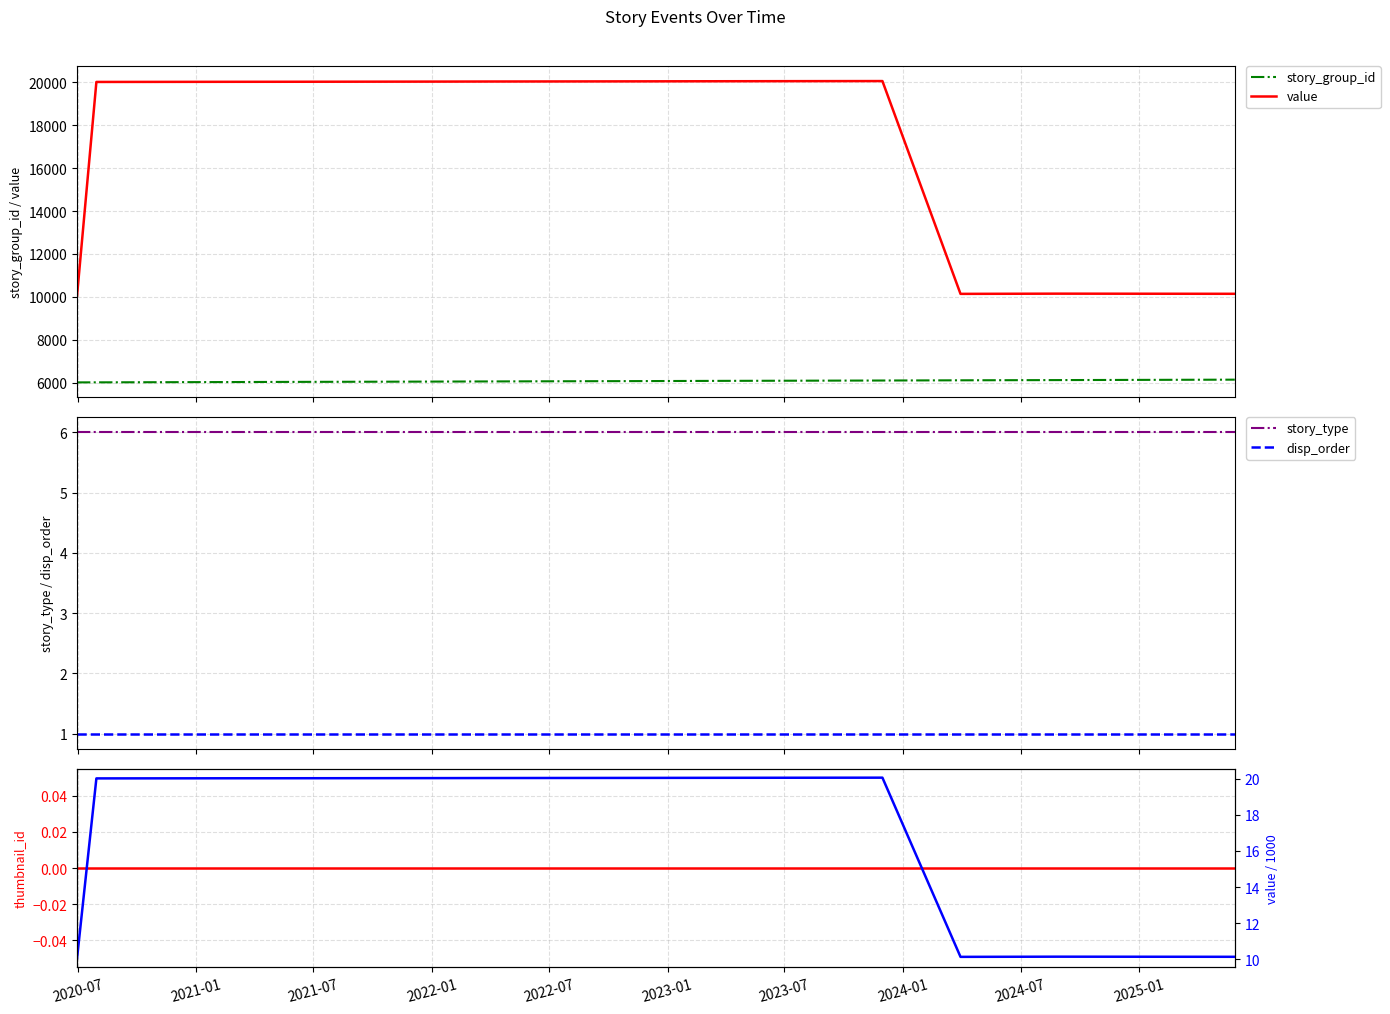

Reading left to right, what are all the values shown in this chart?

story_group_id: 6017.0	6019.0	6023.0	6025.0	6027.0	6029.0	6033.0	6038.0	6040.0	6042.0	6044.0	6048.0	6050.0	6052.0	6054.0	6056.0	6061.0	6066.0	6068.0	6076.0	6078.0	6088.0	6090.0	6094.0	6100.0	6102.0	6104.0	6114.0	6124.0	6144.0
value: 10053.0	20015.0	20017.0	20018.0	20019.0	20020.0	20022.0	20023.0	20024.0	20025.0	20026.0	20028.0	20029.0	20030.0	20031.0	20032.0	20035.0	20037.0	20038.0	20042.0	20043.0	20048.0	20049.0	20051.0	20054.0	20055.0	20056.0	10141.0	10151.0	10144.0
story_type: 6.0	6.0	6.0	6.0	6.0	6.0	6.0	6.0	6.0	6.0	6.0	6.0	6.0	6.0	6.0	6.0	6.0	6.0	6.0	6.0	6.0	6.0	6.0	6.0	6.0	6.0	6.0	6.0	6.0	6.0
disp_order: 1.0	1.0	1.0	1.0	1.0	1.0	1.0	1.0	1.0	1.0	1.0	1.0	1.0	1.0	1.0	1.0	1.0	1.0	1.0	1.0	1.0	1.0	1.0	1.0	1.0	1.0	1.0	1.0	1.0	1.0
thumbnail_id: 0.0	0.0	0.0	0.0	0.0	0.0	0.0	0.0	0.0	0.0	0.0	0.0	0.0	0.0	0.0	0.0	0.0	0.0	0.0	0.0	0.0	0.0	0.0	0.0	0.0	0.0	0.0	0.0	0.0	0.0
value/1000: 10.1	20.0	20.0	20.0	20.0	20.0	20.0	20.0	20.0	20.0	20.0	20.0	20.0	20.0	20.0	20.0	20.0	20.0	20.0	20.0	20.0	20.0	20.0	20.1	20.1	20.1	20.1	10.1	10.2	10.1